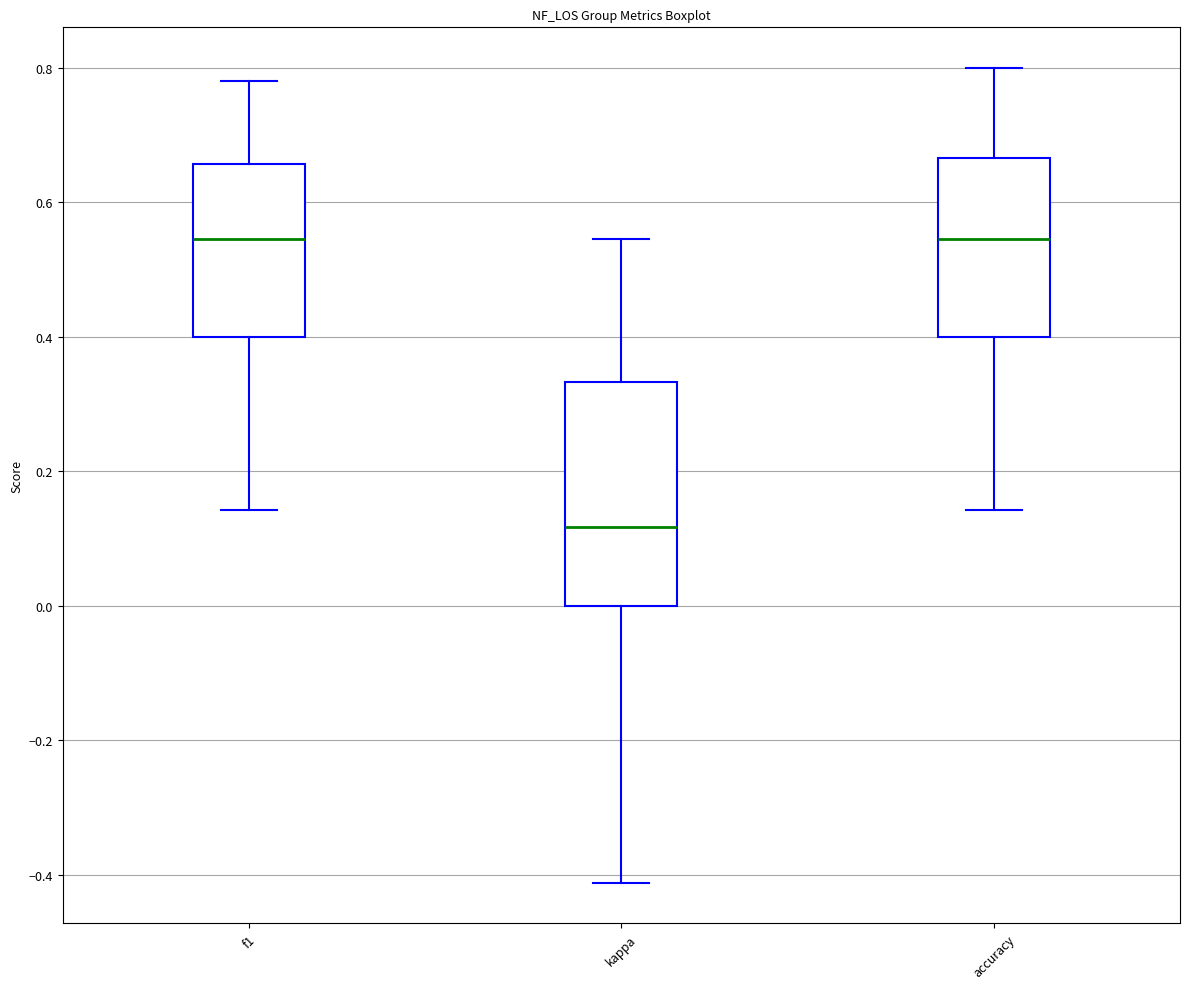

Reading left to right, read every box against the y-axis: the position of its median line, the range the box covers, and the ends of its whiskers. The values are not printed on the chart, so give them approximately, as read against the axis.

f1: median 0.54, box 0.40 to 0.66, whiskers 0.14 to 0.78
kappa: median 0.12, box 0.00 to 0.34, whiskers -0.42 to 0.54
accuracy: median 0.54, box 0.40 to 0.66, whiskers 0.14 to 0.80